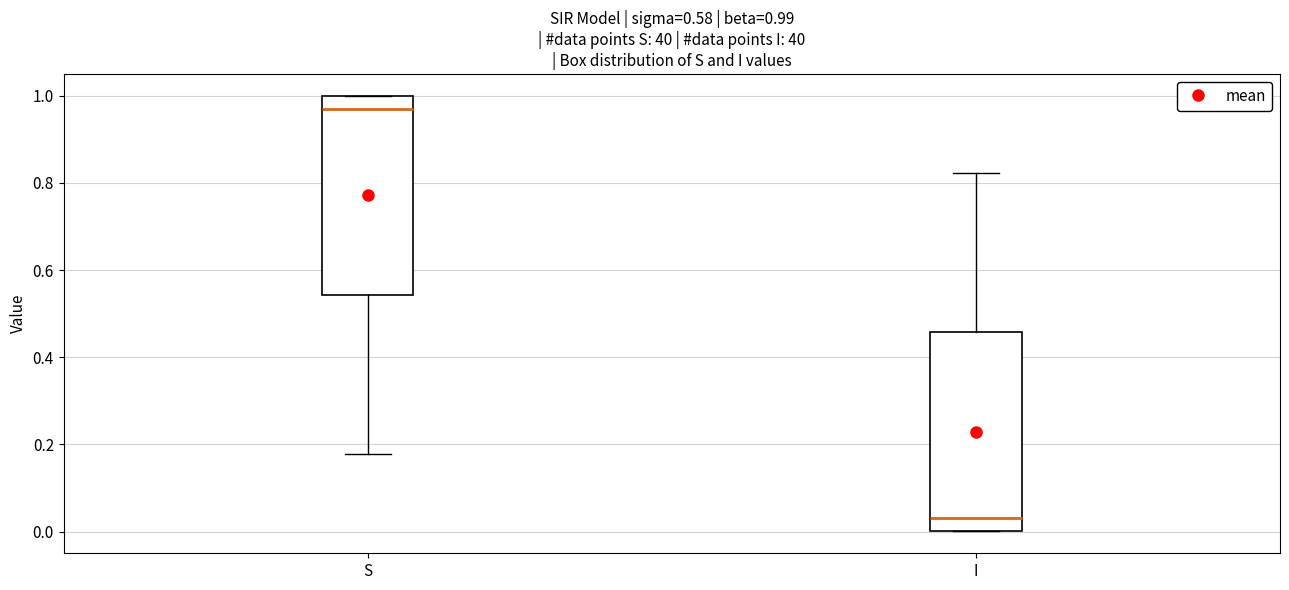

Which box's median line is the highest?

S